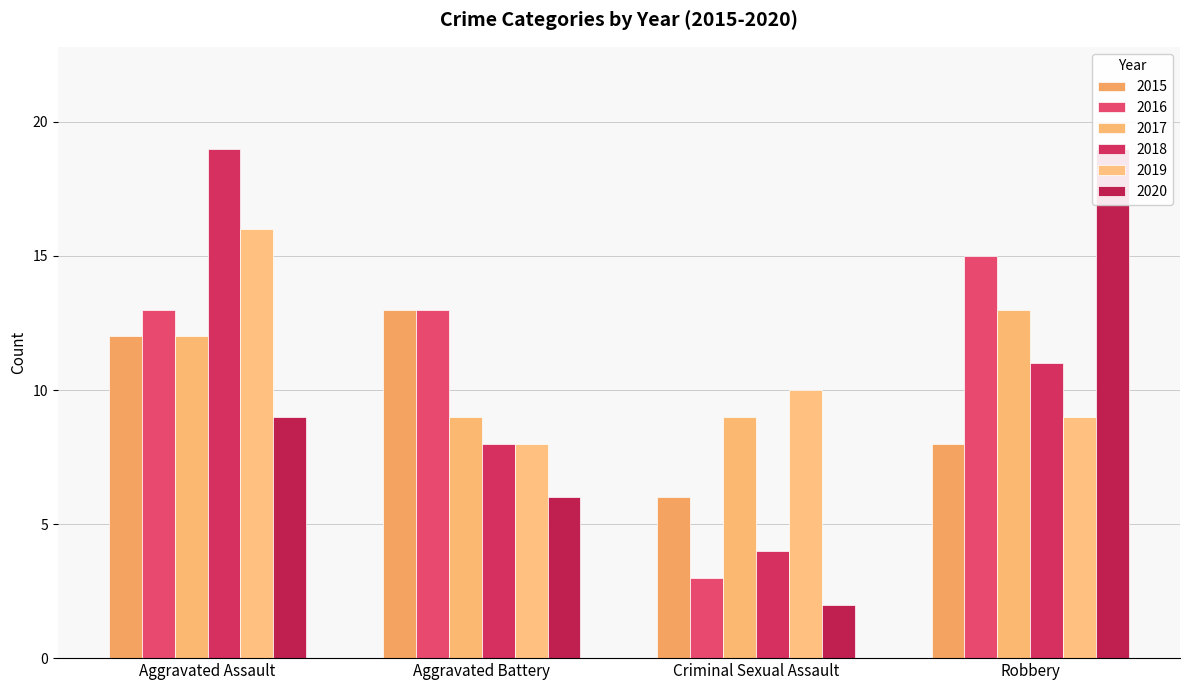

At which label is 2018 closest to 11?

Robbery